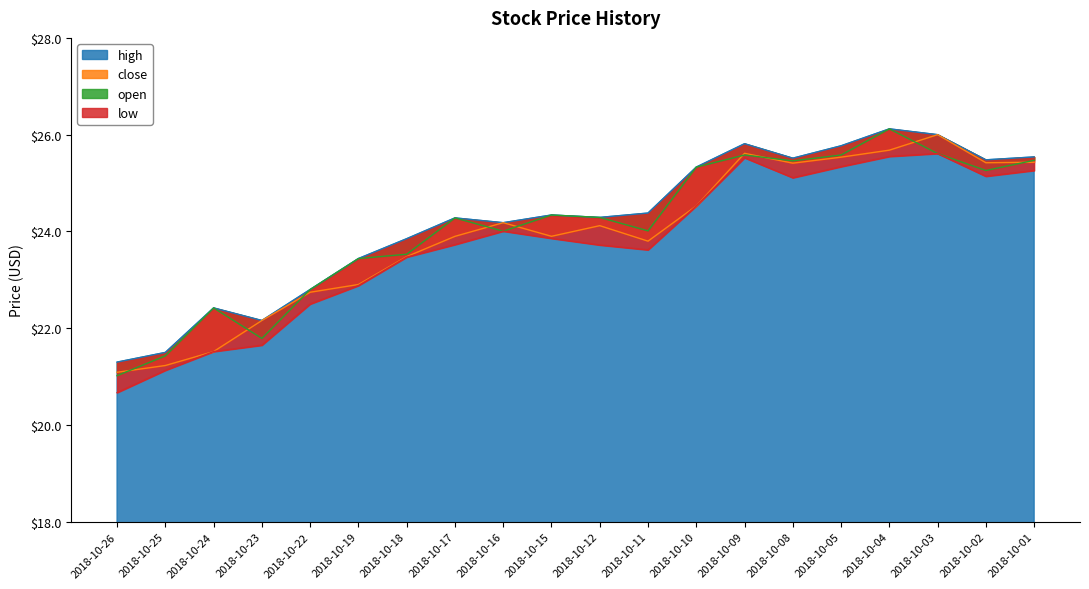

What is the smallest value displayed?

20.7